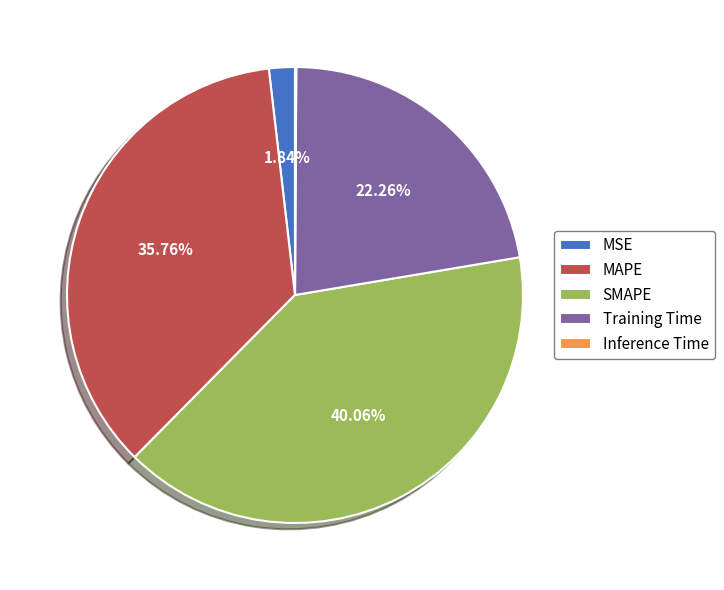

Is it true that MSE is 2% of the pie?

True